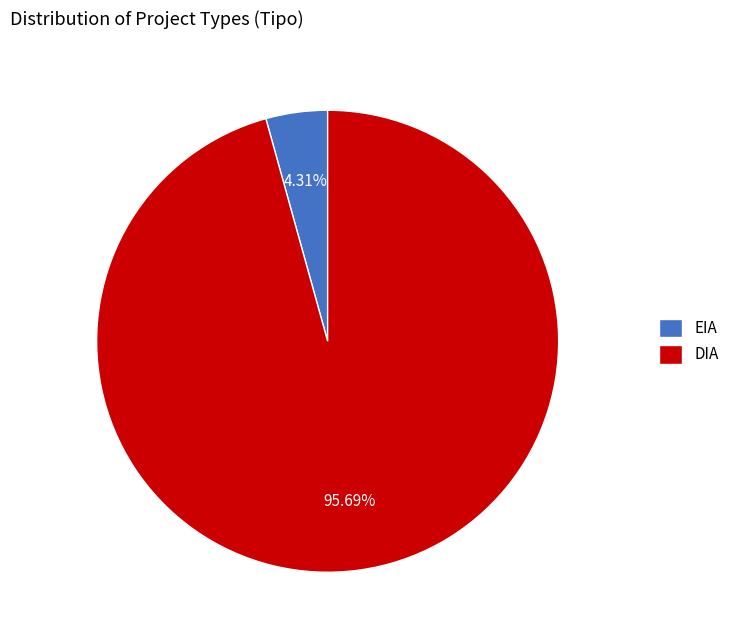

What is the total percentage of DIA and EIA?

100.0%